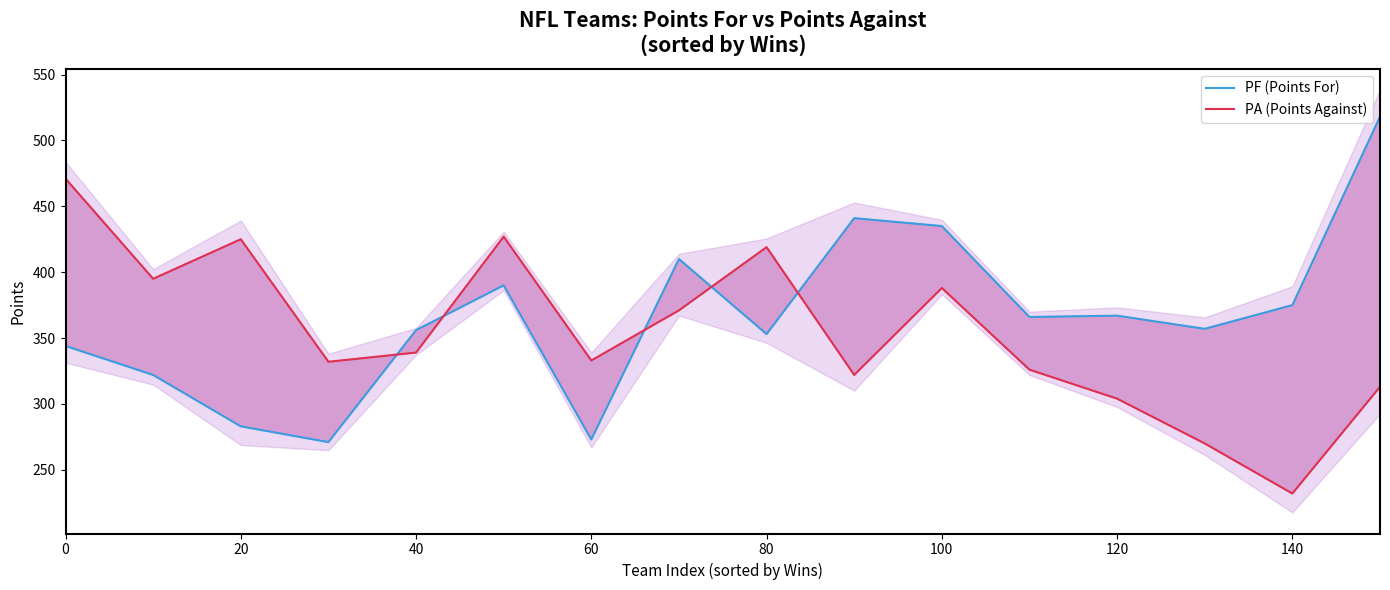

List the series in order of their peak value, lowest first.

PA (Points Against), PF (Points For)